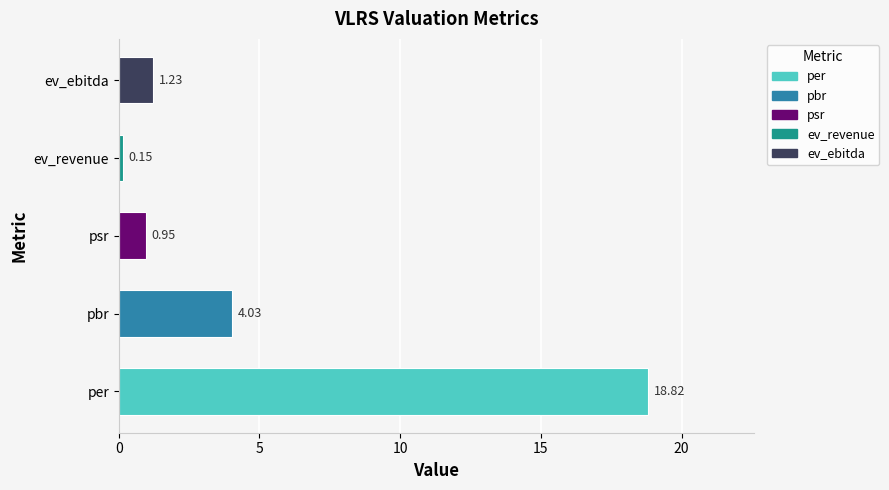

What is the average value?

5.0